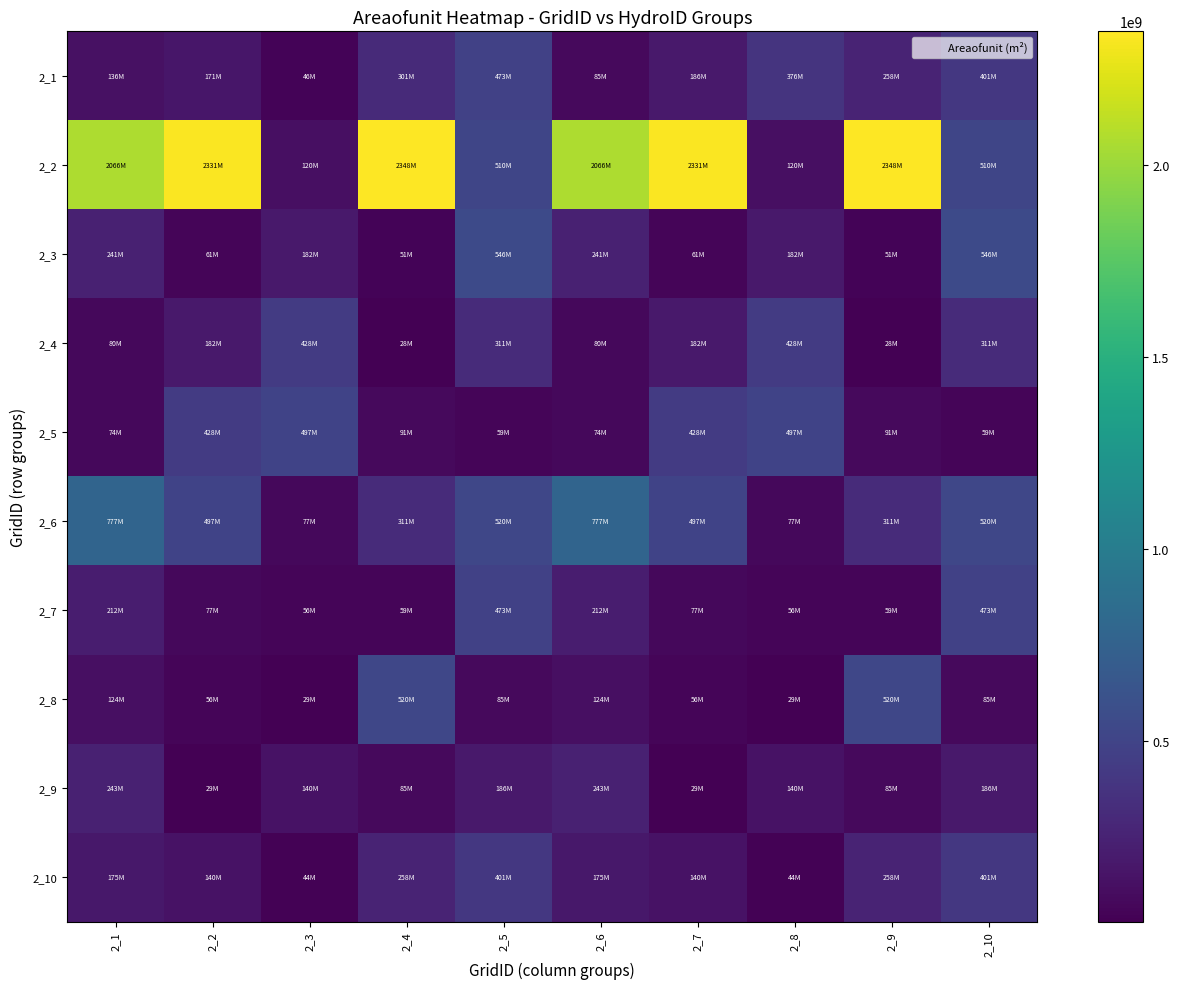

Reading right to left, extract all data points from this chart.

2_1: 2_10=401308486.5	2_9=258331443.6	2_8=376191768.1	2_7=186090855.6	2_6=85032753.1	2_5=473028953.3	2_4=300911077.5	2_3=46276710.6	2_2=171429066.7	2_1=135751578.1
2_2: 2_10=510136284.4	2_9=2348135405.6	2_8=119712171.3	2_7=2330774609.7	2_6=2066482860.8	2_5=510136284.4	2_4=2348135405.6	2_3=119712171.3	2_2=2330774609.7	2_1=2066482860.8
2_3: 2_10=546098924.0	2_9=51014028.8	2_8=181873657.9	2_7=61318047.6	2_6=241153393.8	2_5=546098924.0	2_4=51014028.8	2_3=181873657.9	2_2=61318047.6	2_1=241153393.8
2_4: 2_10=310568459.6	2_9=27763215.2	2_8=428326663.3	2_7=181873657.9	2_6=80337606.9	2_5=310568459.6	2_4=27763215.2	2_3=428326663.3	2_2=181873657.9	2_1=80337606.9
2_5: 2_10=58562811.9	2_9=90627568.0	2_8=496645257.8	2_7=428326663.3	2_6=74461645.4	2_5=58562811.9	2_4=90627568.0	2_3=496645257.8	2_2=428326663.3	2_1=74461645.4
2_6: 2_10=520163161.4	2_9=310568459.6	2_8=77441798.2	2_7=496645257.8	2_6=776920184.3	2_5=520163161.4	2_4=310568459.6	2_3=77441798.2	2_2=496645257.8	2_1=776920184.3
2_7: 2_10=473028953.3	2_9=58562811.9	2_8=56060608.1	2_7=77441798.2	2_6=211618955.7	2_5=473028953.3	2_4=58562811.9	2_3=56060608.1	2_2=77441798.2	2_1=211618955.7
2_8: 2_10=85032753.1	2_9=520163161.4	2_8=28620711.8	2_7=56060608.1	2_6=123507648.7	2_5=85032753.1	2_4=520163161.4	2_3=28620711.8	2_2=56060608.1	2_1=123507648.7
2_9: 2_10=186090855.6	2_9=85032753.1	2_8=140137463.1	2_7=28620711.8	2_6=243416623.0	2_5=186090855.6	2_4=85032753.1	2_3=140137463.1	2_2=28620711.8	2_1=243416623.0
2_10: 2_10=401308486.5	2_9=258331443.6	2_8=44308685.2	2_7=140137463.1	2_6=175463518.8	2_5=401308486.5	2_4=258331443.6	2_3=44308685.2	2_2=140137463.1	2_1=175463518.8